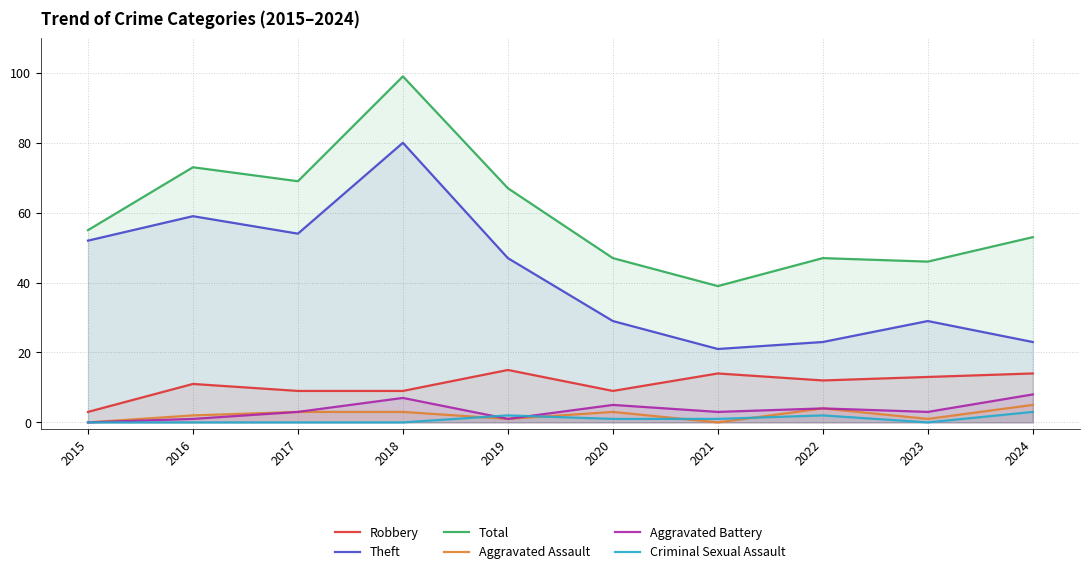

How many interior local valleys does the Criminal Sexual Assault series have?

1